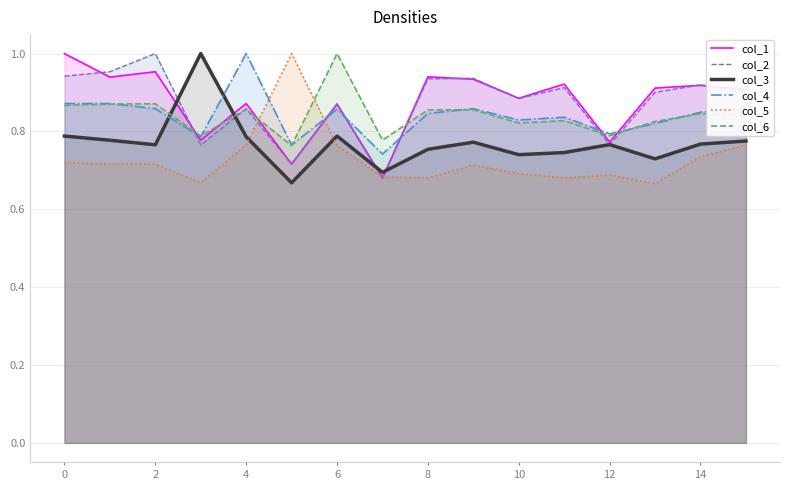

What is the lowest value of the col_3 series?

0.7